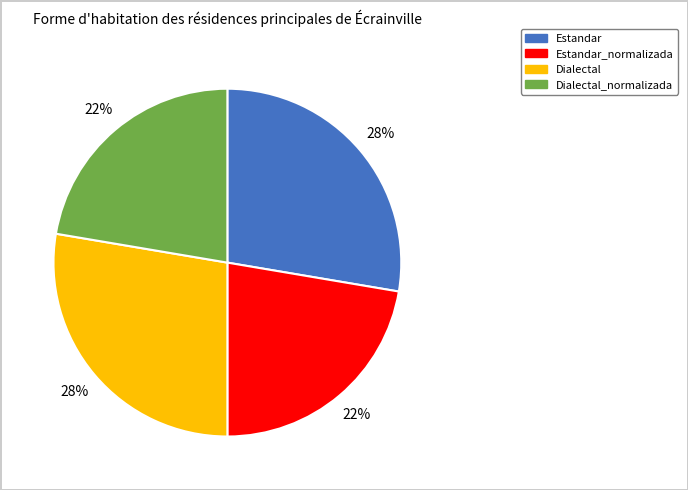

Is there any slice that represents more than half of the pie?

No